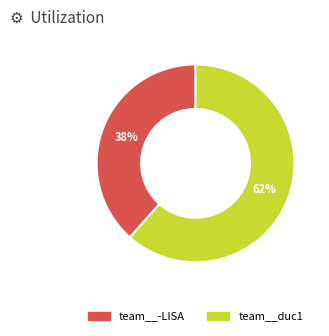

Which has a higher value, team__-LISA or team__duc1?

team__duc1